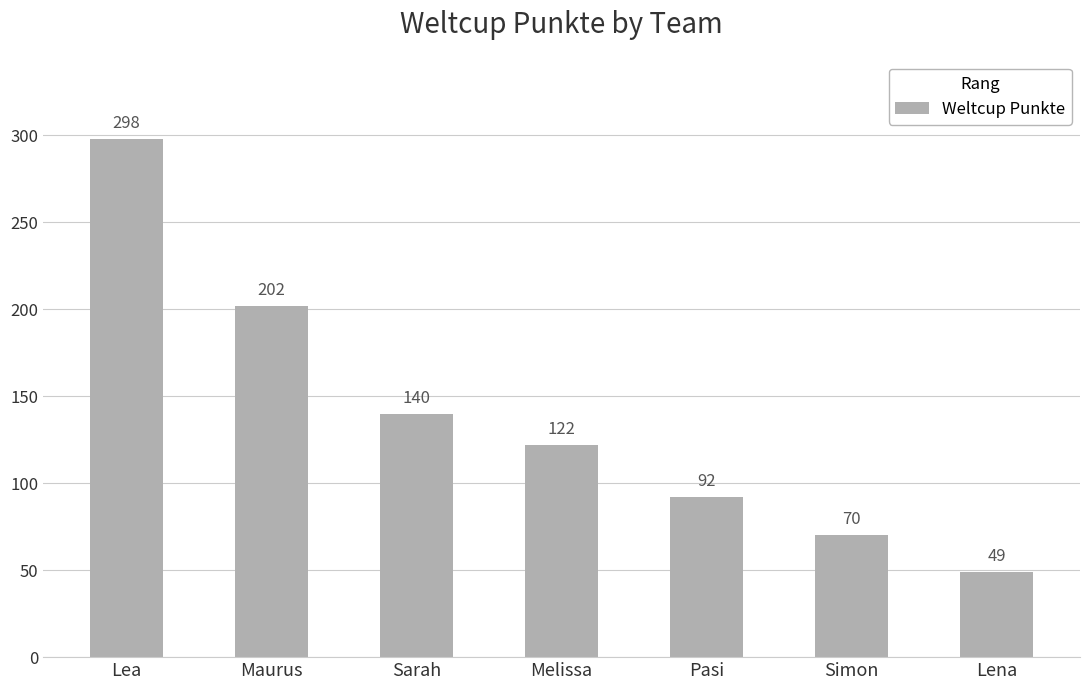

How many series are shown in this chart?

1